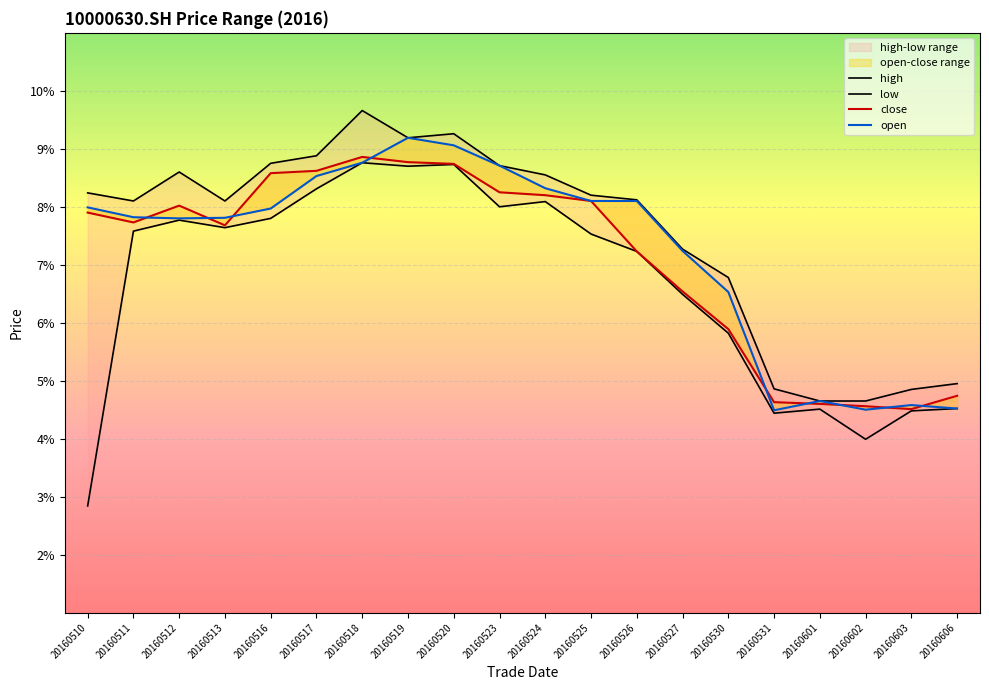

What is the sum of the low values at 20160511 and 20160519?

0.2